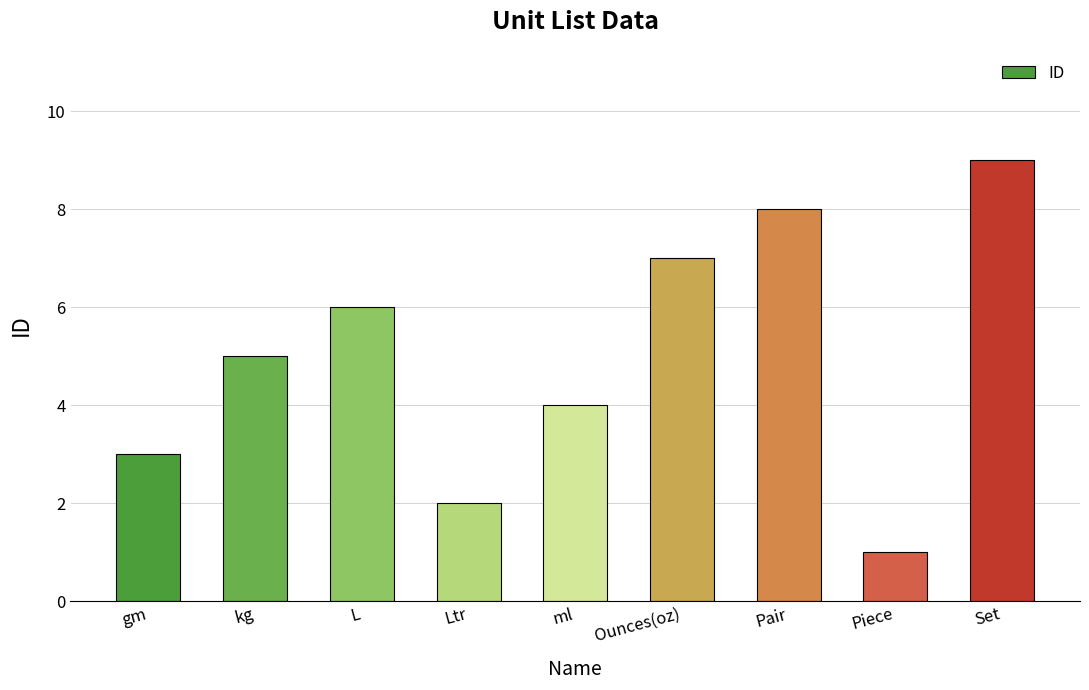

What is the label of the 5th bar from the right?

ml